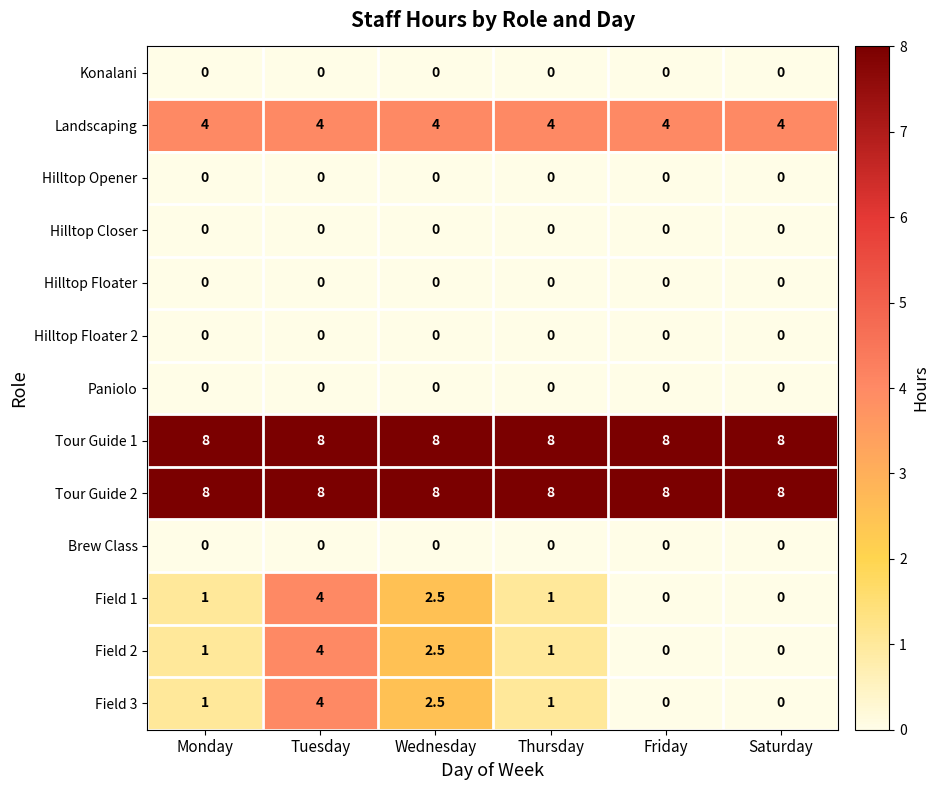

At how many categories does at least one series exceed 5?

6